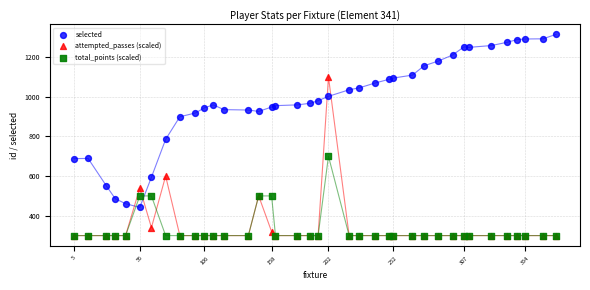

Across all series, what Y value is closest to 807?

785